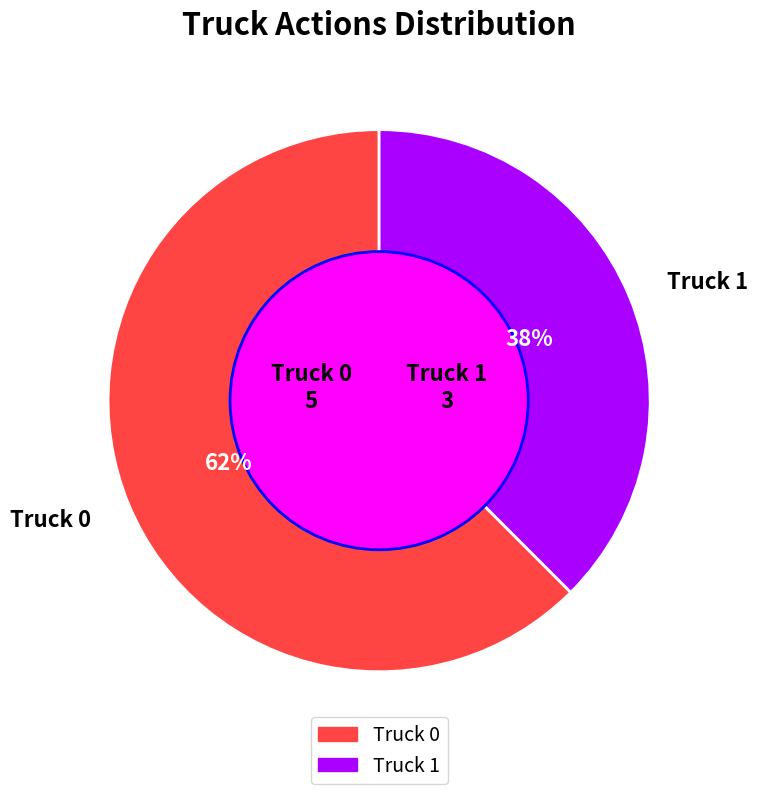

Which slice represents more than half of the pie?

Truck 0